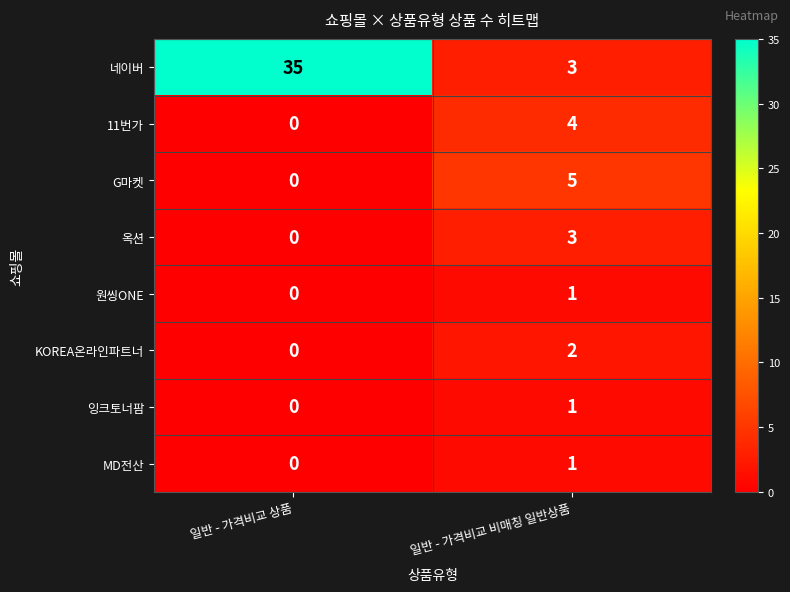

Reading left to right, list all the values displayed in this chart.

네이버: 35	3
11번가: 0	4
G마켓: 0	5
옥션: 0	3
원씽ONE: 0	1
KOREA온라인파트너: 0	2
잉크토너팜: 0	1
MD전산: 0	1